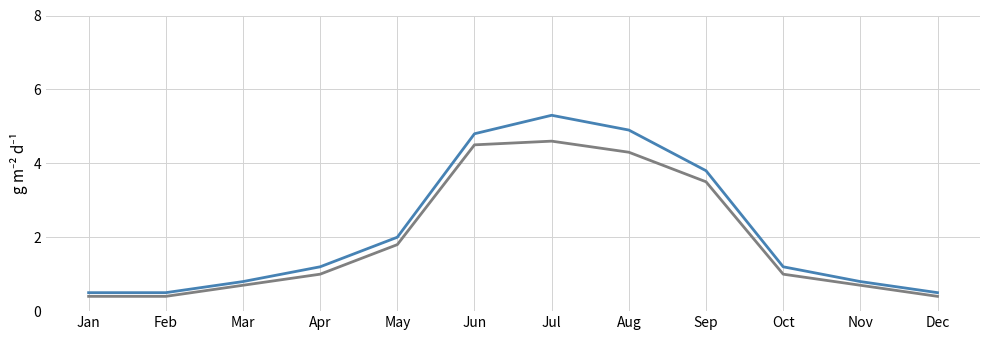

What is the smallest value displayed?

0.4